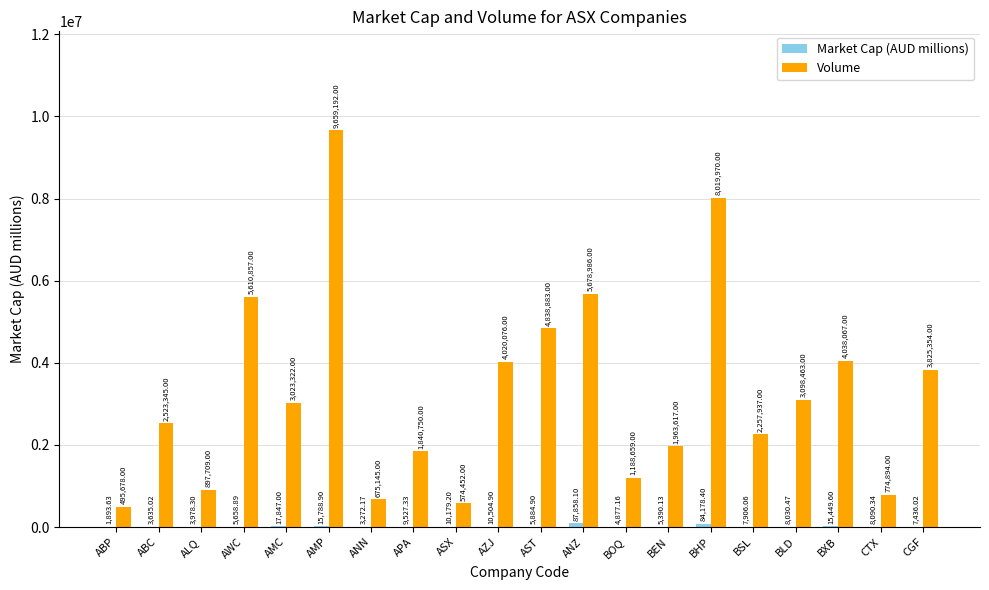

What is the total value across all series at ABP?

497571.6